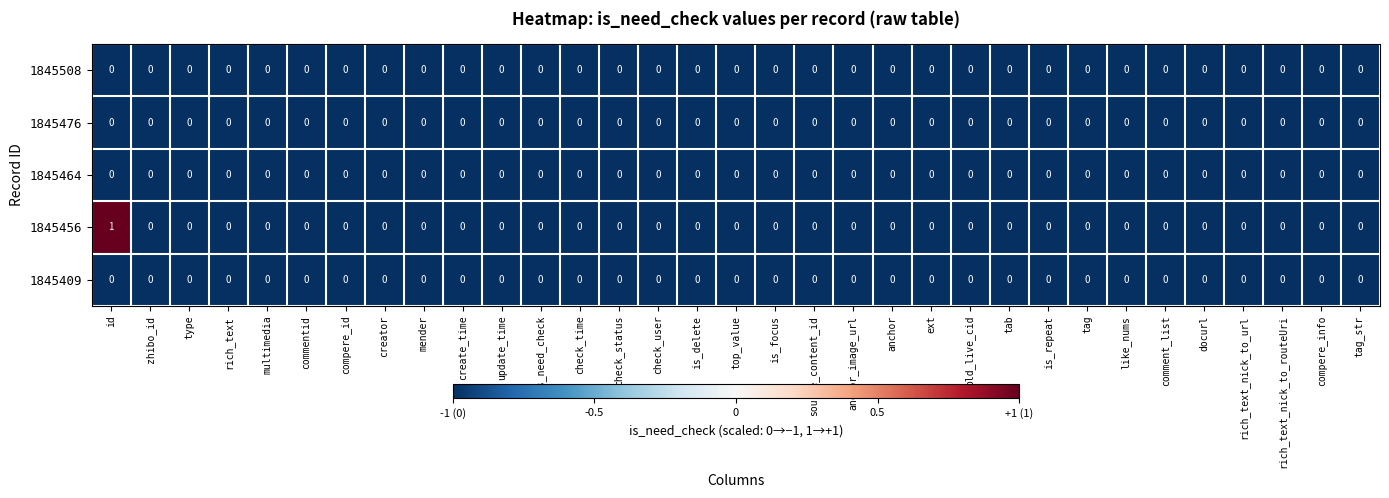

True or false: 1845476 has a value of 0 at is_delete.

True